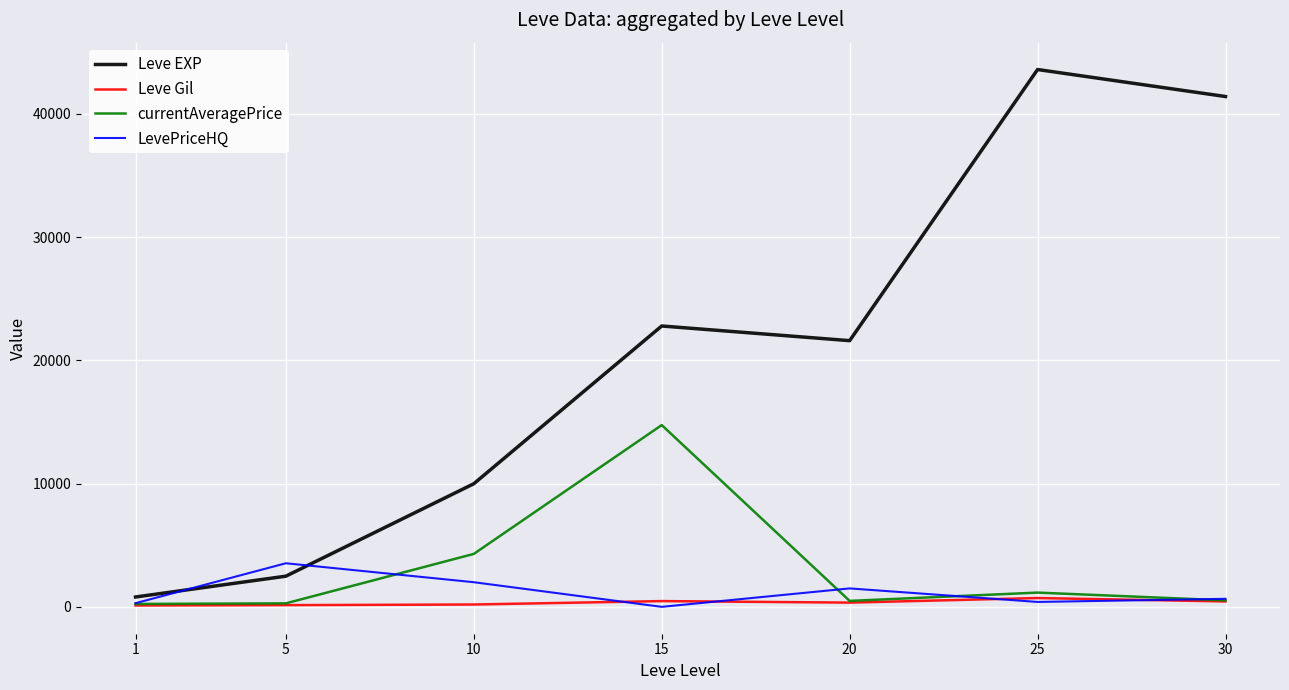

Which series ends up on top after the final intersection of LevePriceHQ and Leve EXP?

Leve EXP